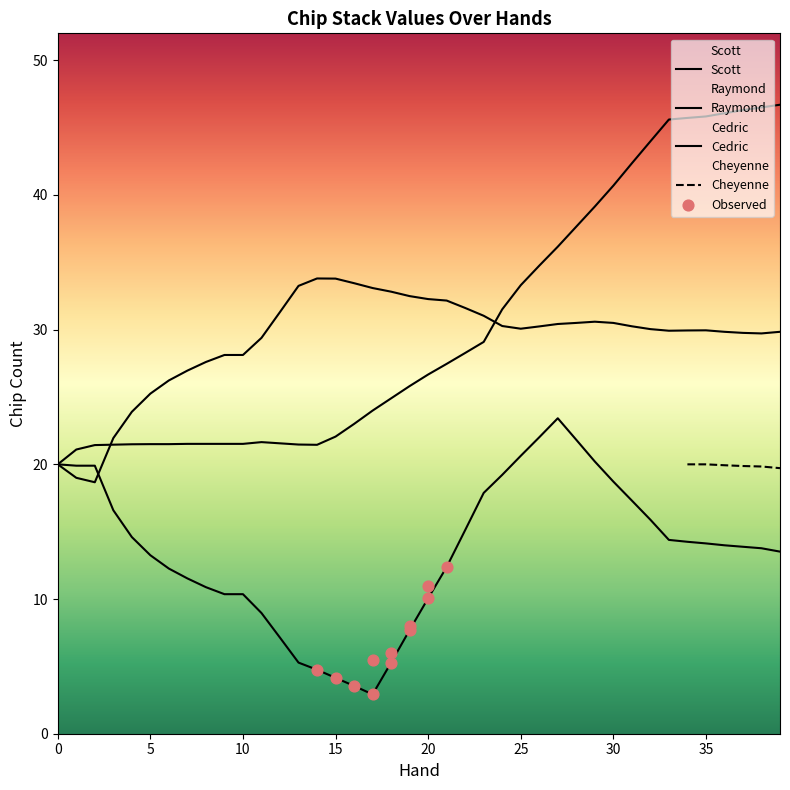

At which category is the sum across all series the highest?

39